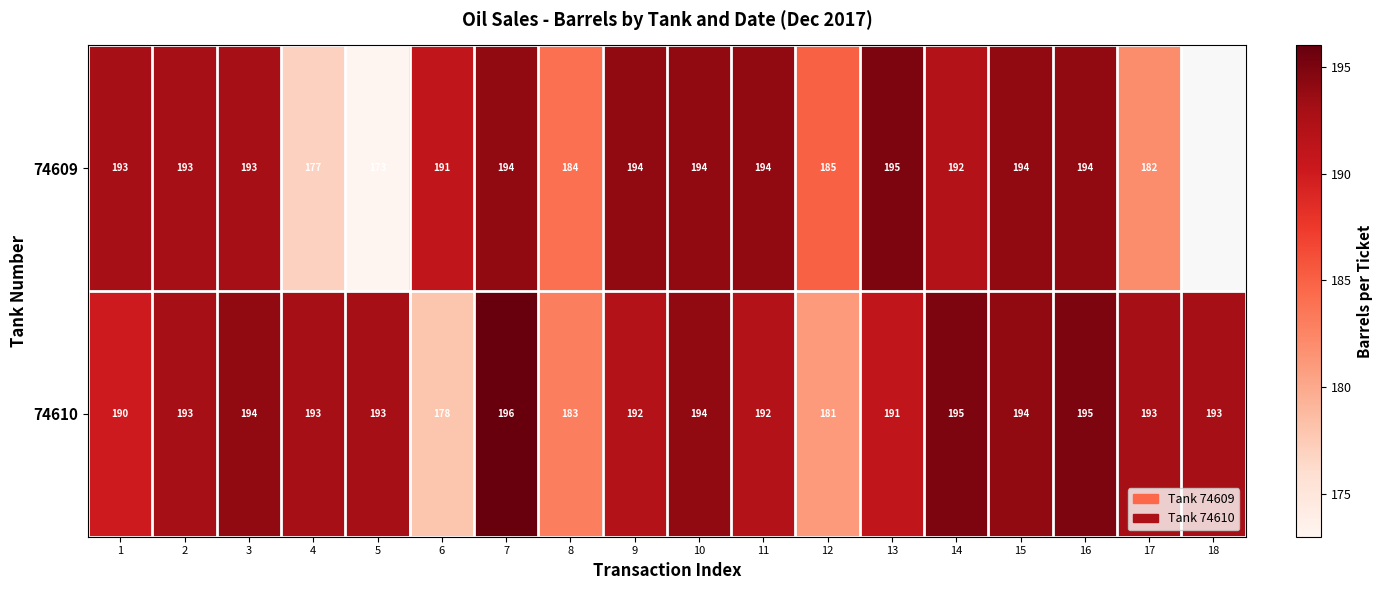

Between 3 and 8, which series saw the biggest shift?

74610